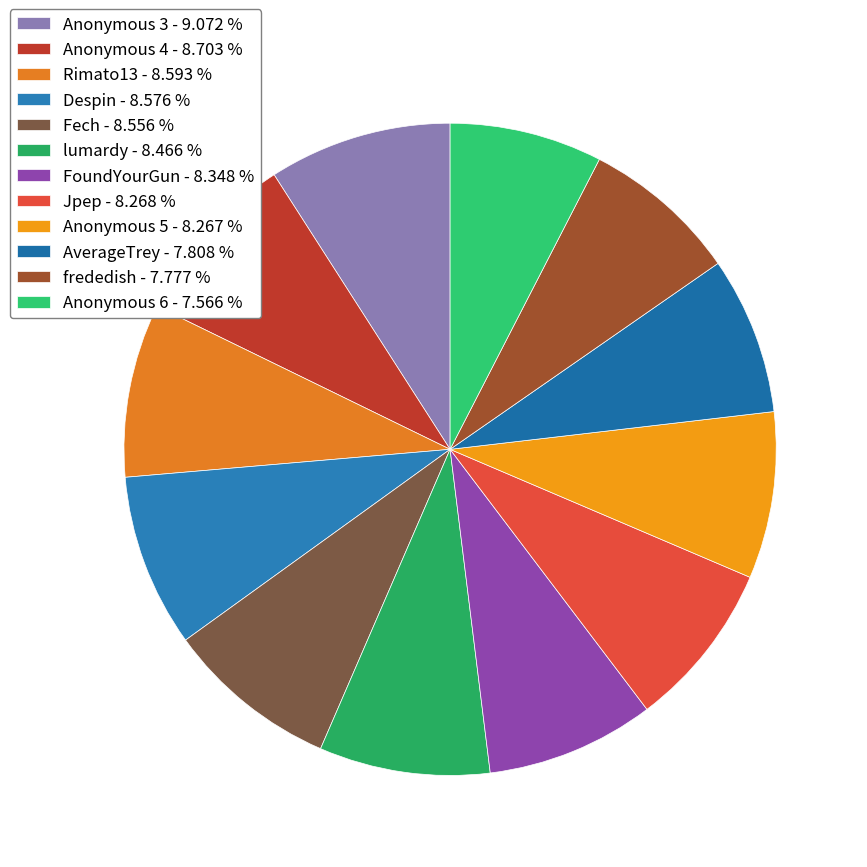

How many slices are in this pie chart?

12